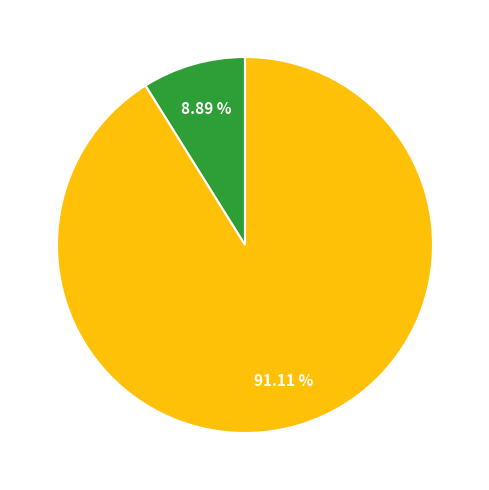

Is there any slice that represents more than half of the pie?

Yes